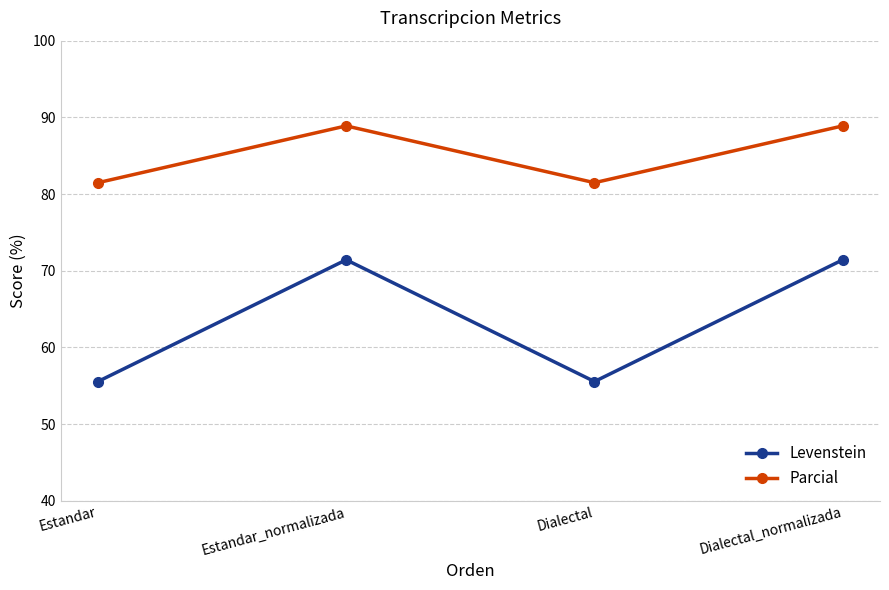

What are all the series names shown in the legend?

Levenstein, Parcial